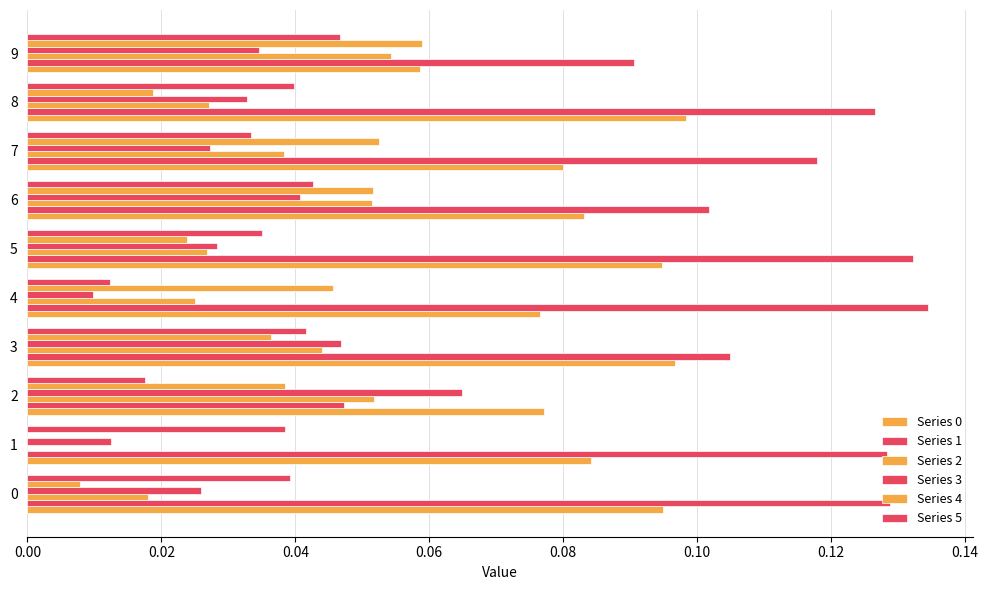

The value of Series 4 at 9 is 0.1. True or false?

True